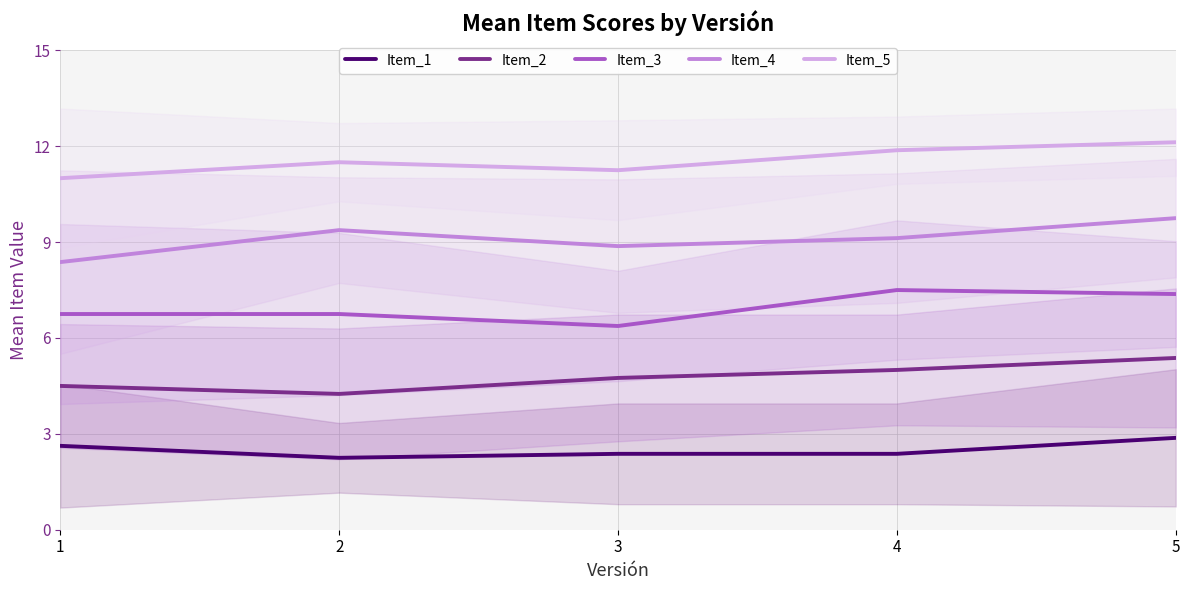

The value of Item_1 at 3 is 2.4. True or false?

True